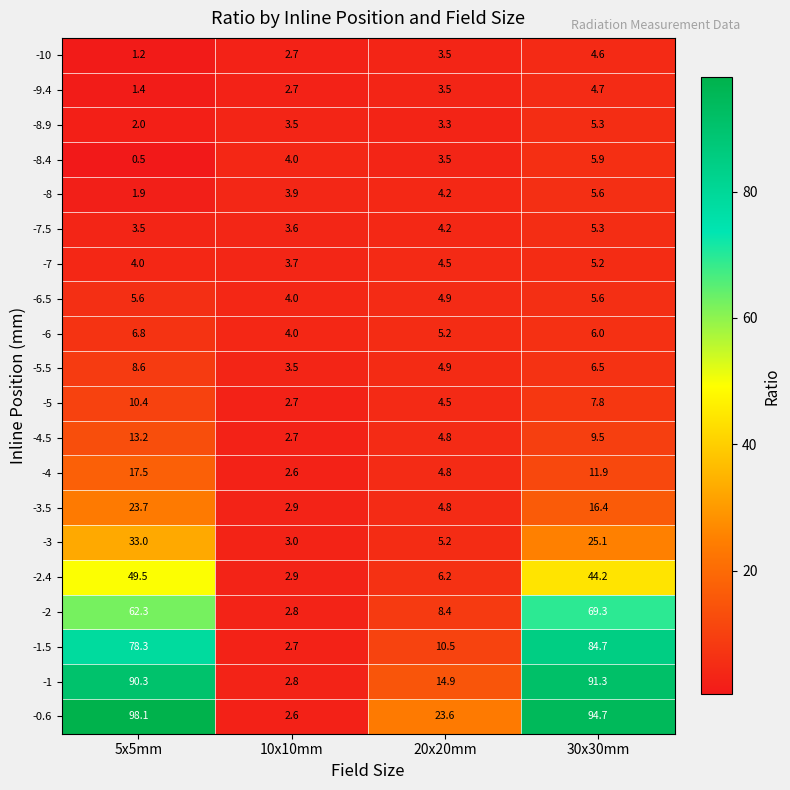

The value of -6.5 at 20x20mm is 2.6. True or false?

False